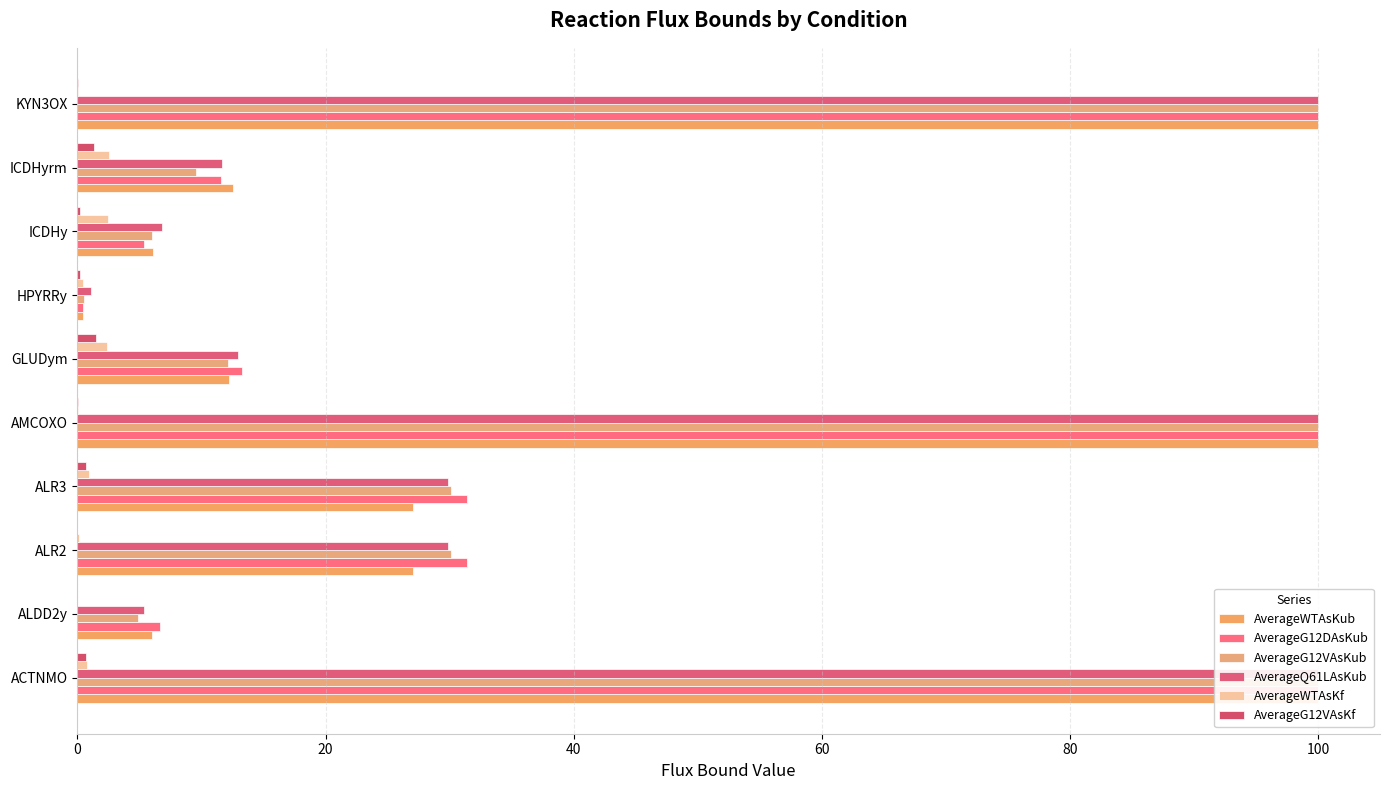

What is the difference between the highest and lowest values at KYN3OX?

100.0